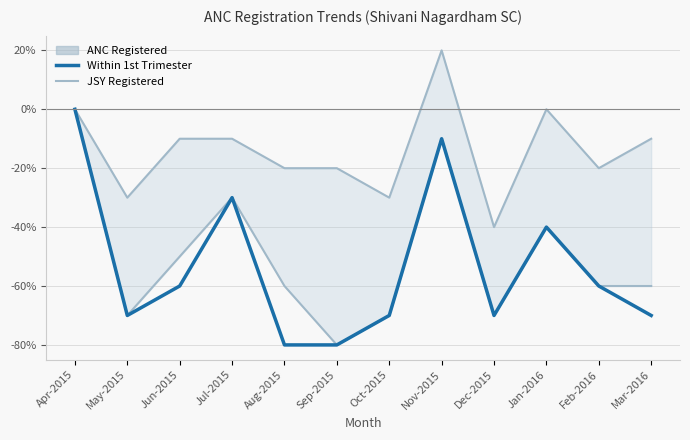

What is the label of the 5th point from the left?

Aug-2015